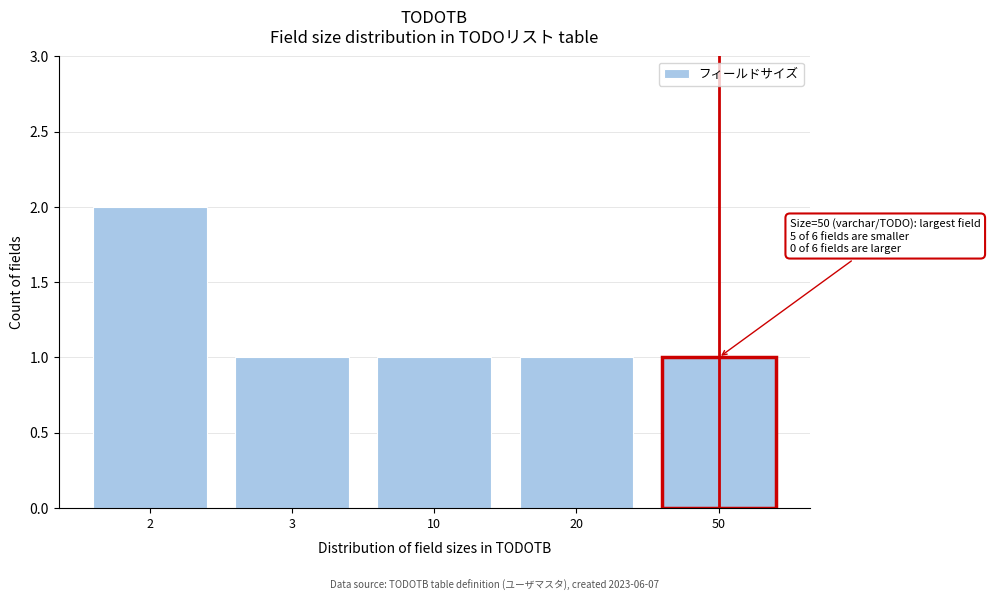

Reading right to left, list all the values displayed in this chart.

1	1	1	1	2